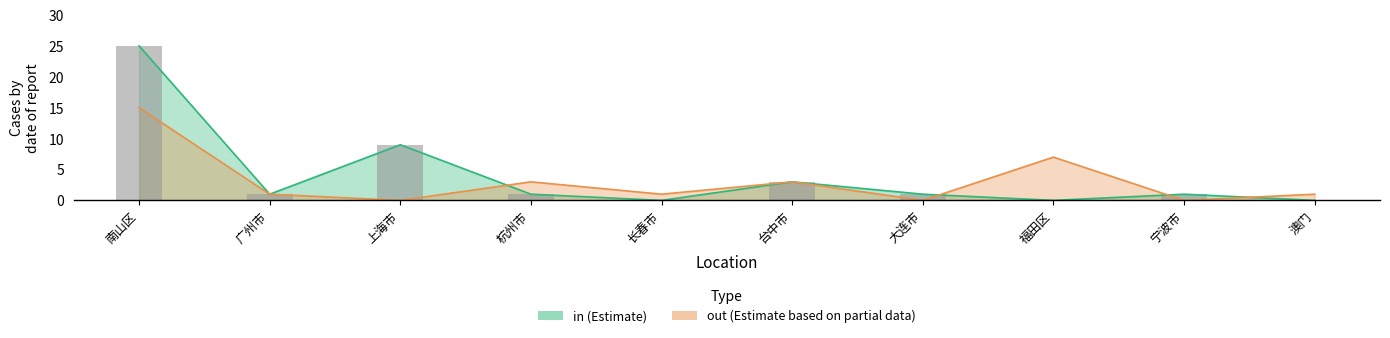

What is the difference between the highest and lowest values at 长春市?

1